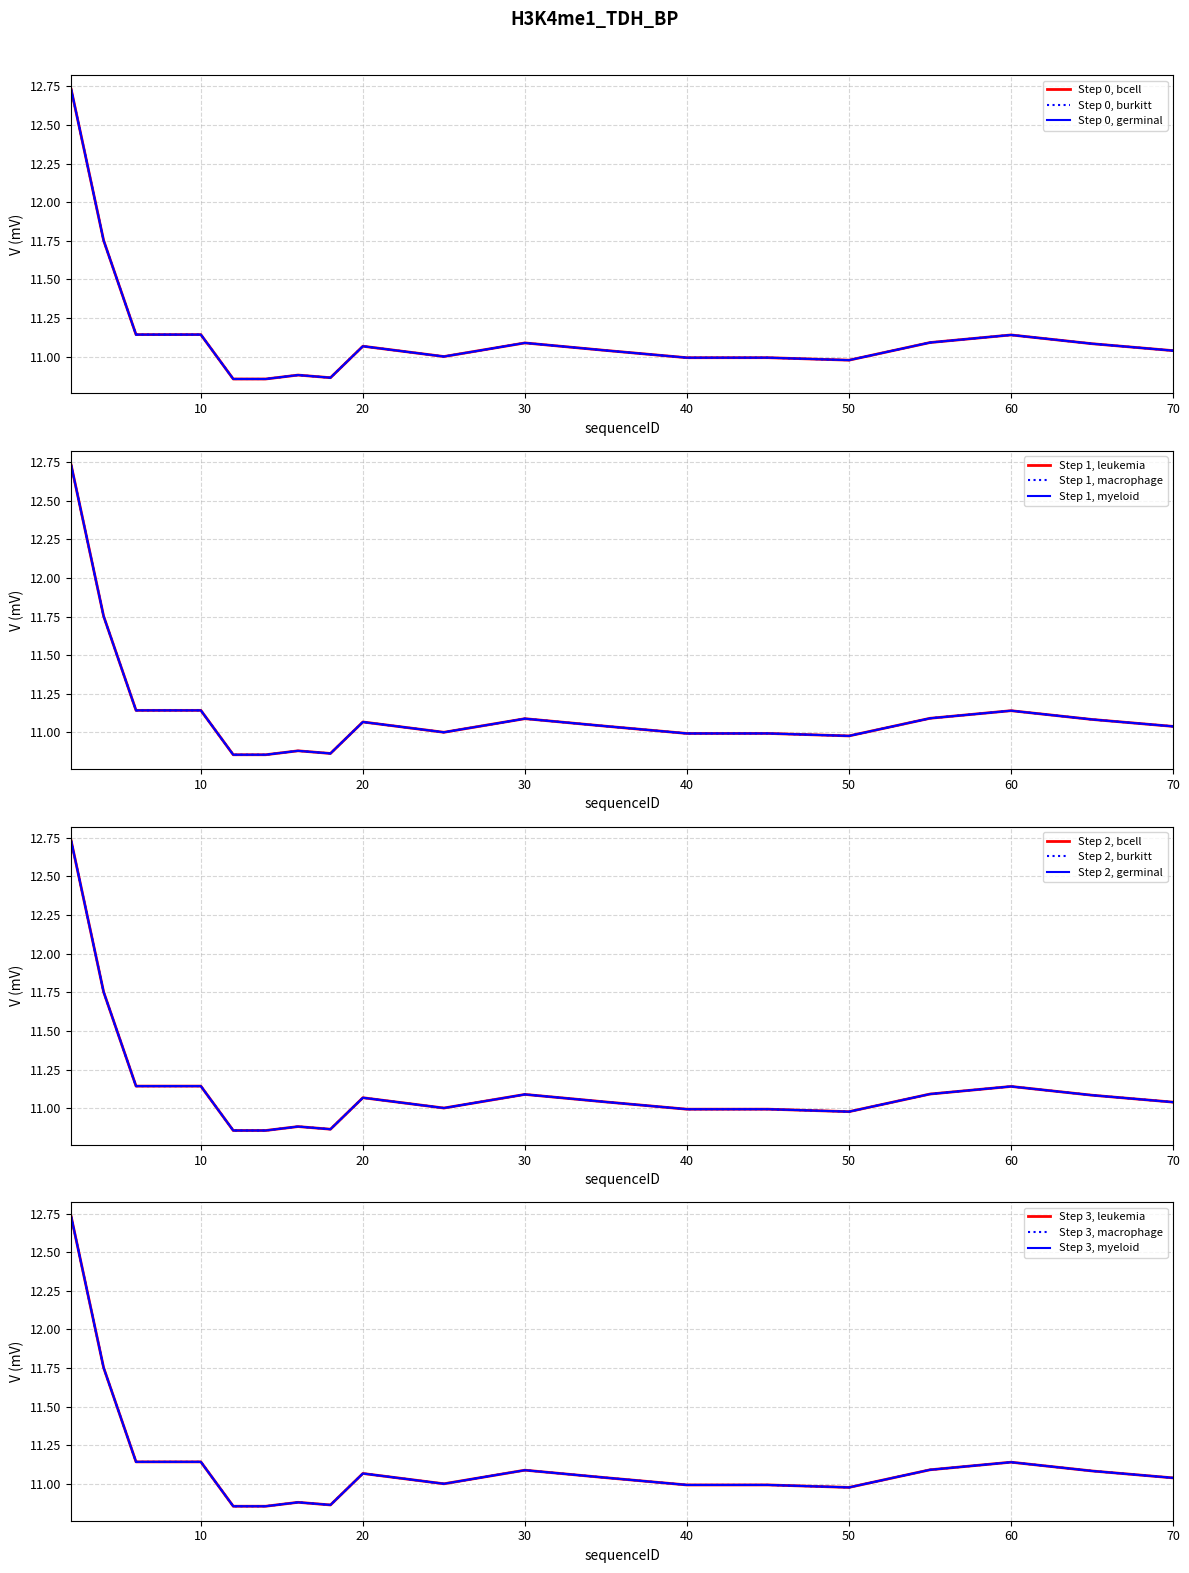

True or false: bcell and macrophage intersect in this chart.

False